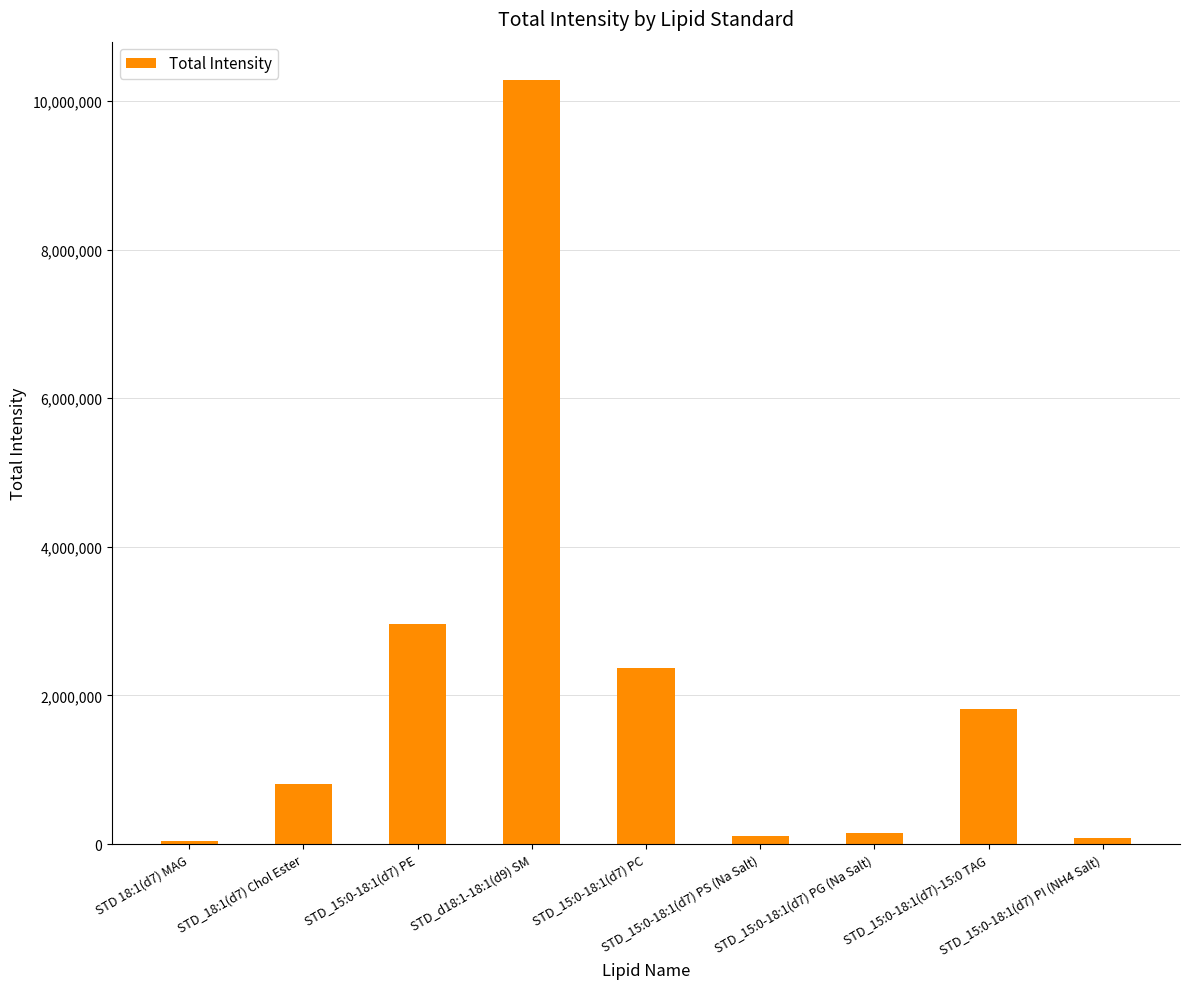

What is the value of the 5th bar from the left?

2364218.8